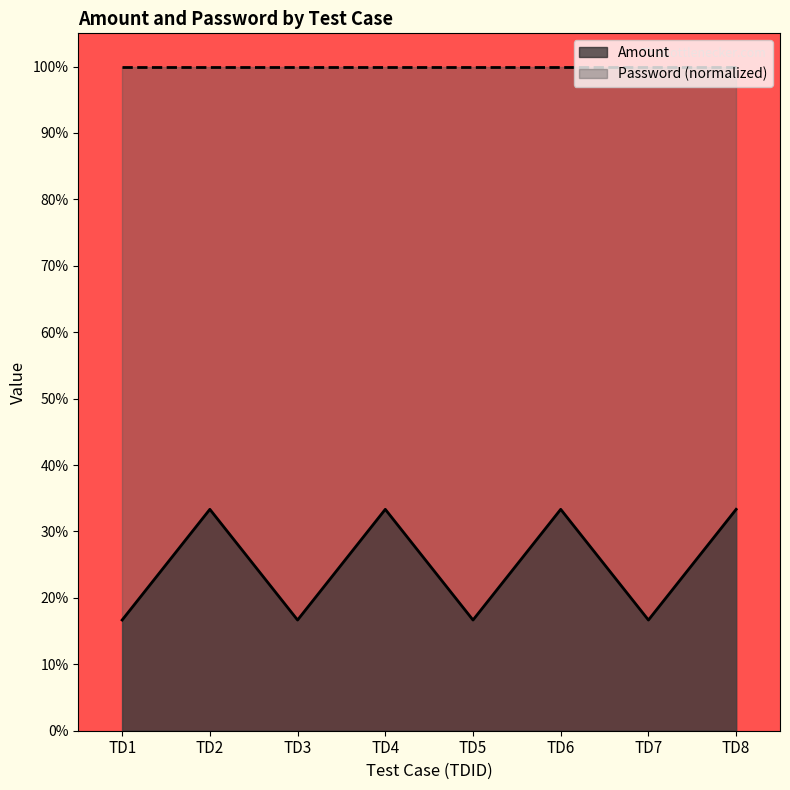

Is it true that the value at TD8 is 3?

False